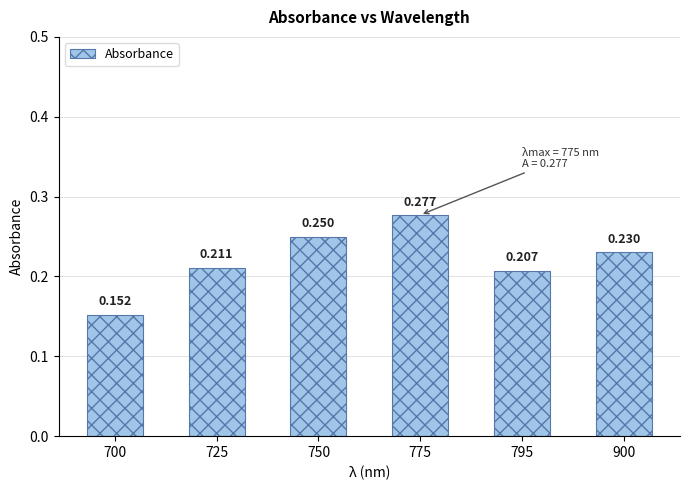

List the labels in order of value, smallest first.

700, 795, 725, 900, 750, 775